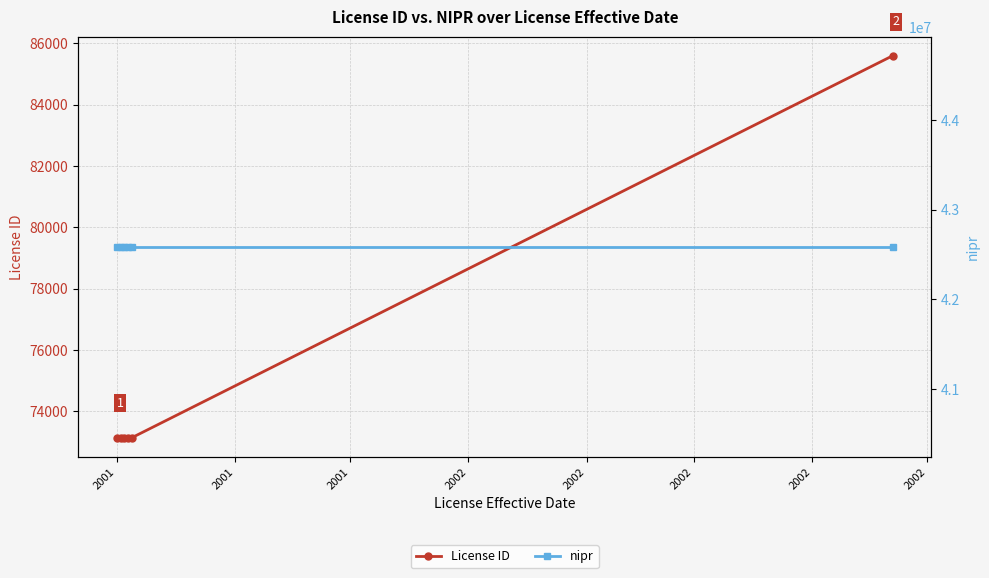

Rank the series at 2002 from highest to lowest value.

nipr, License ID